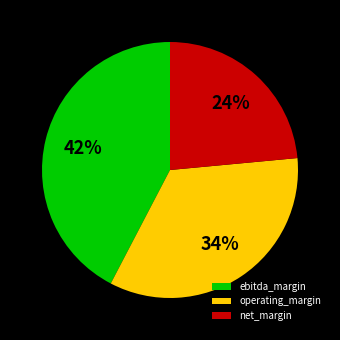

Is the sum of ebitda_margin and operating_margin greater than half?

Yes